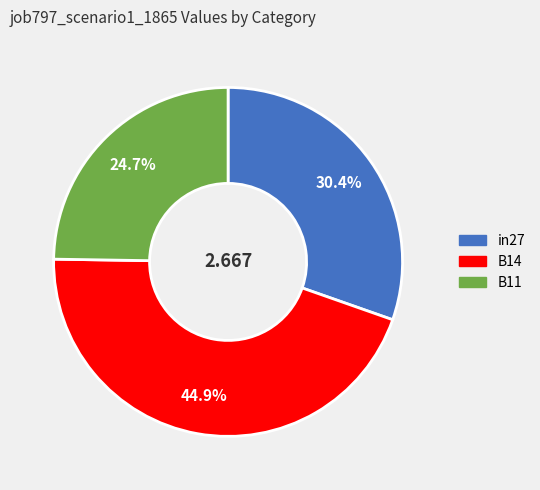

True or false: in27 accounts for 30% of the total.

True